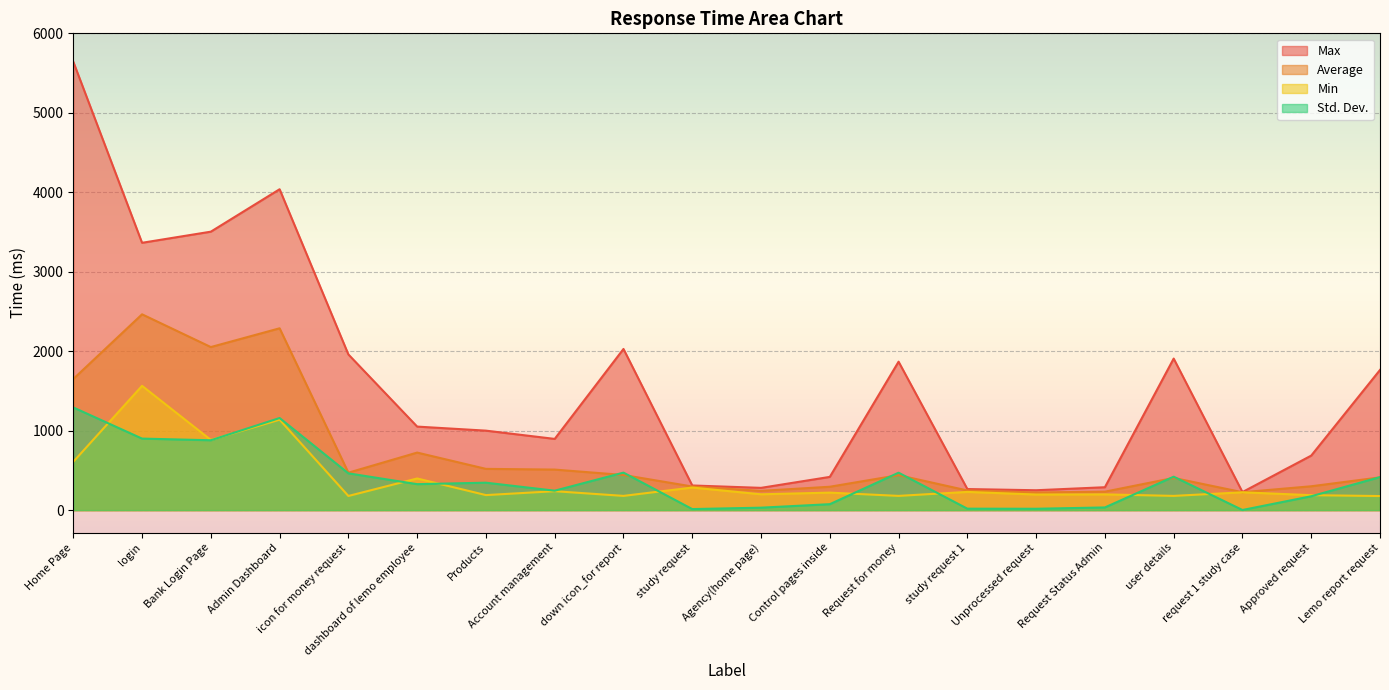

What is the minimum value for Min?

177.0